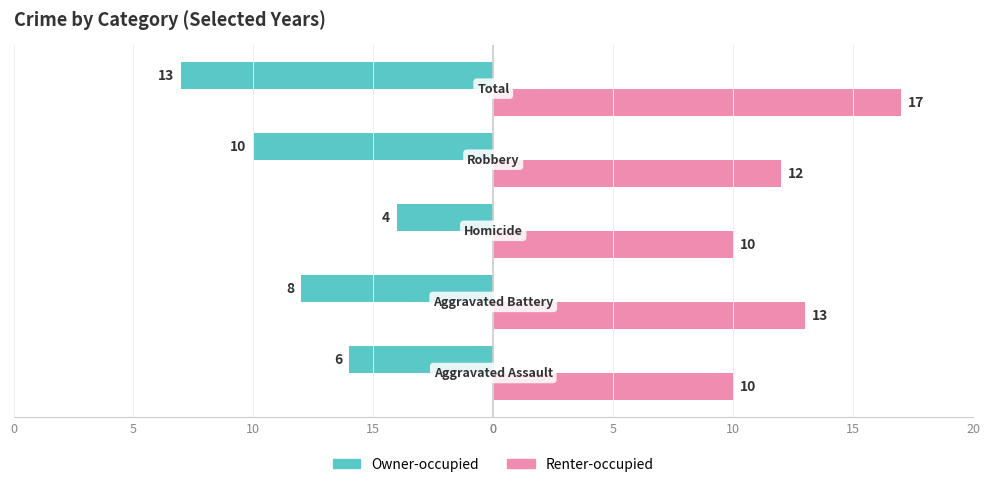

What are all the series names shown in the legend?

Owner-occupied, Renter-occupied